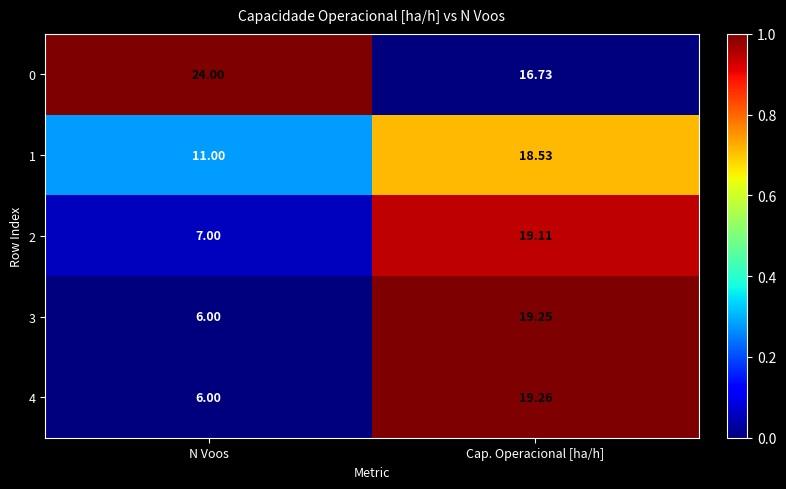

At which category is the sum across all series the highest?

Cap. Operacional [ha/h]